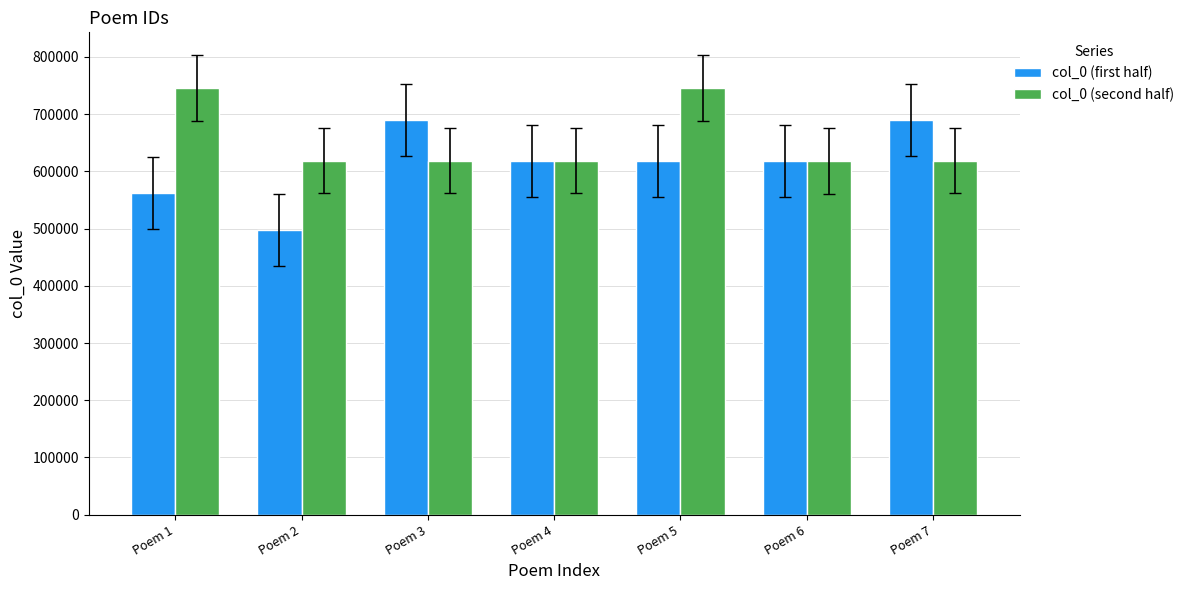

What is the maximum value for col_0 (second half)?

745378